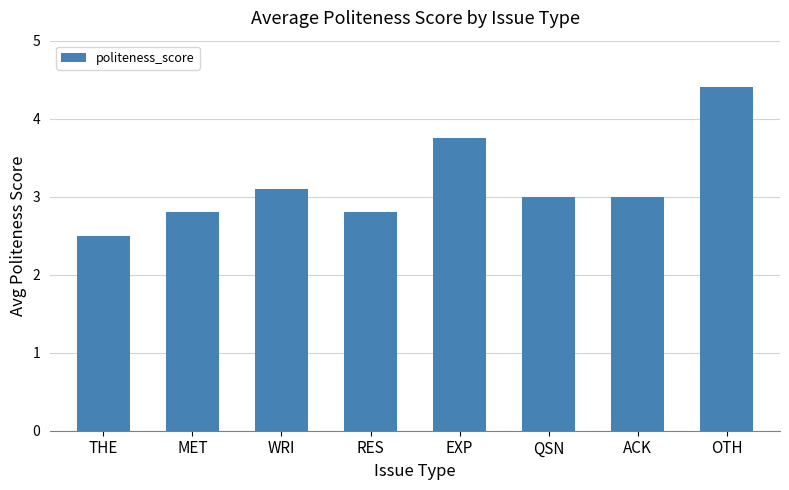

True or false: the data shows 2.8 at RES.

True